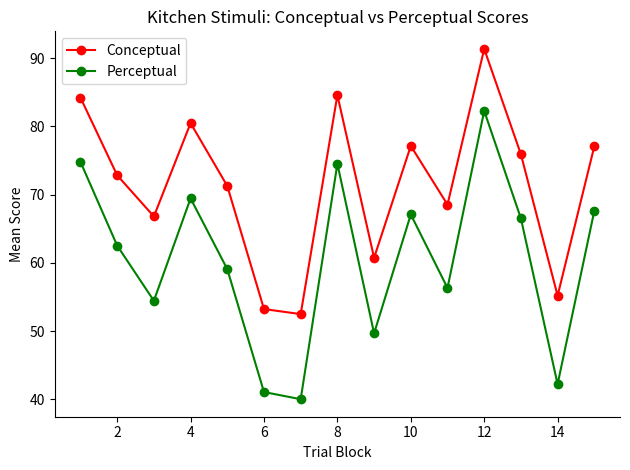

How many interior local peaks does the Perceptual series have?

4